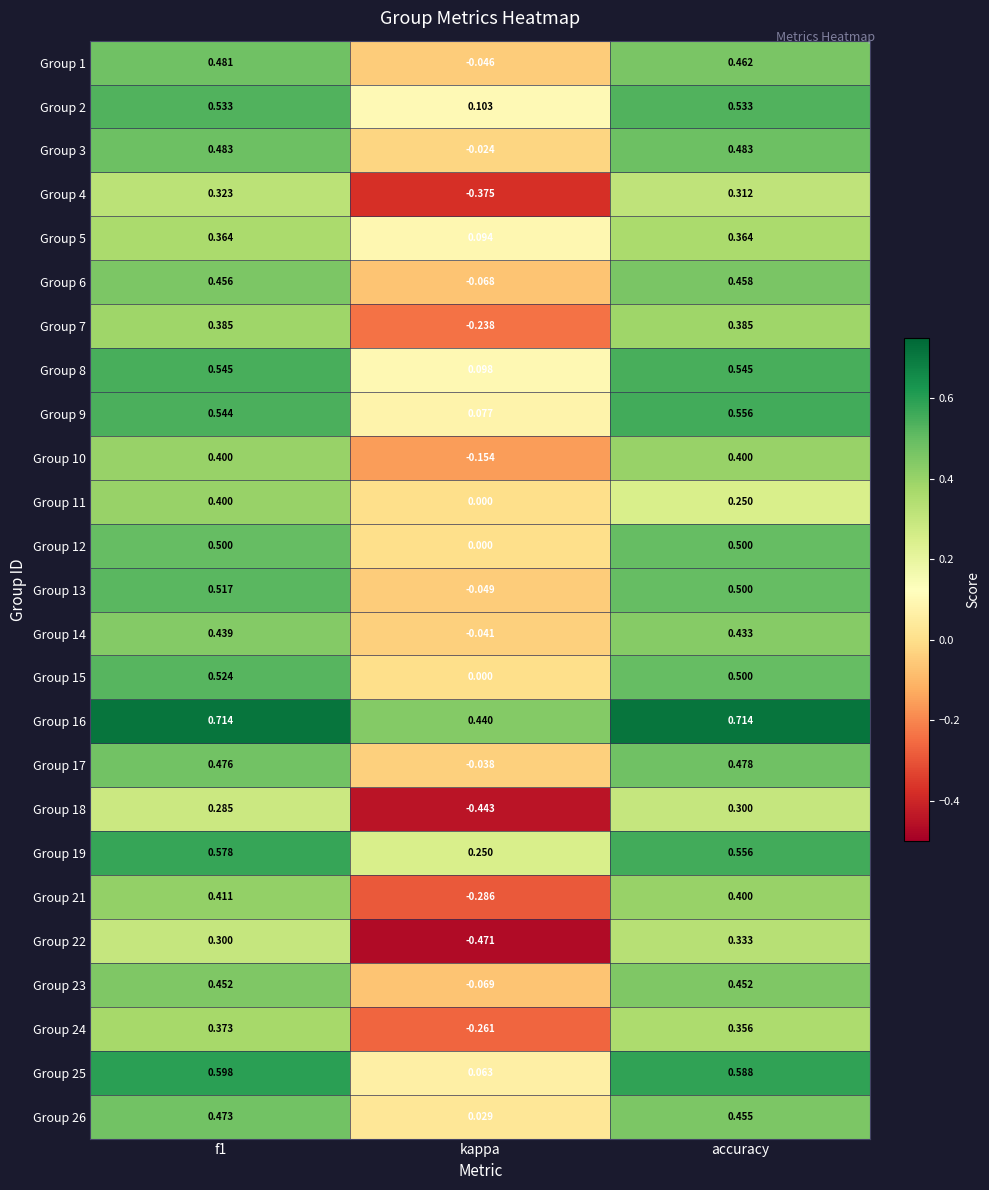

Where is Group 4 nearest to the value 0?

accuracy